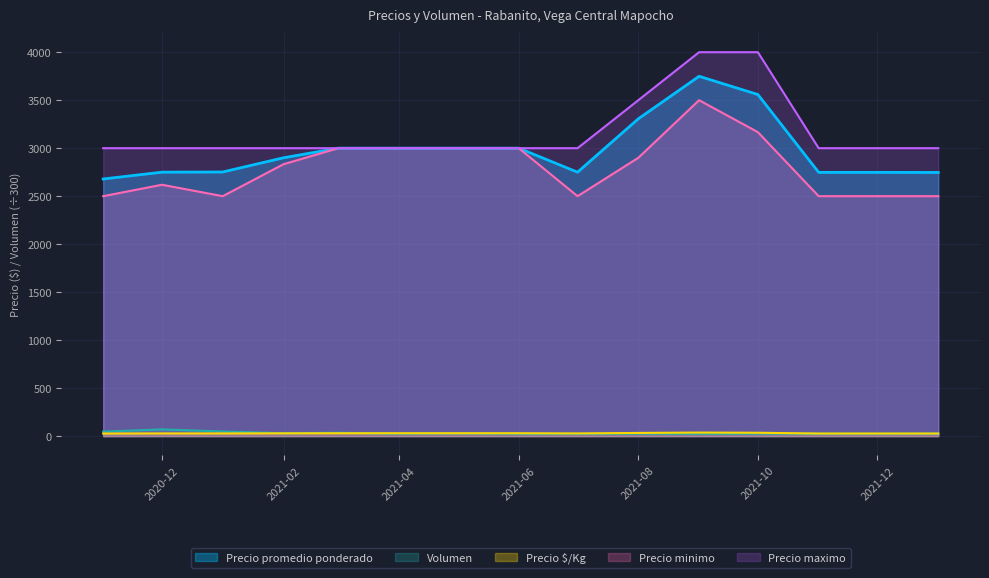

The value of Precio maximo at 2020-12 is 4372.9. True or false?

False